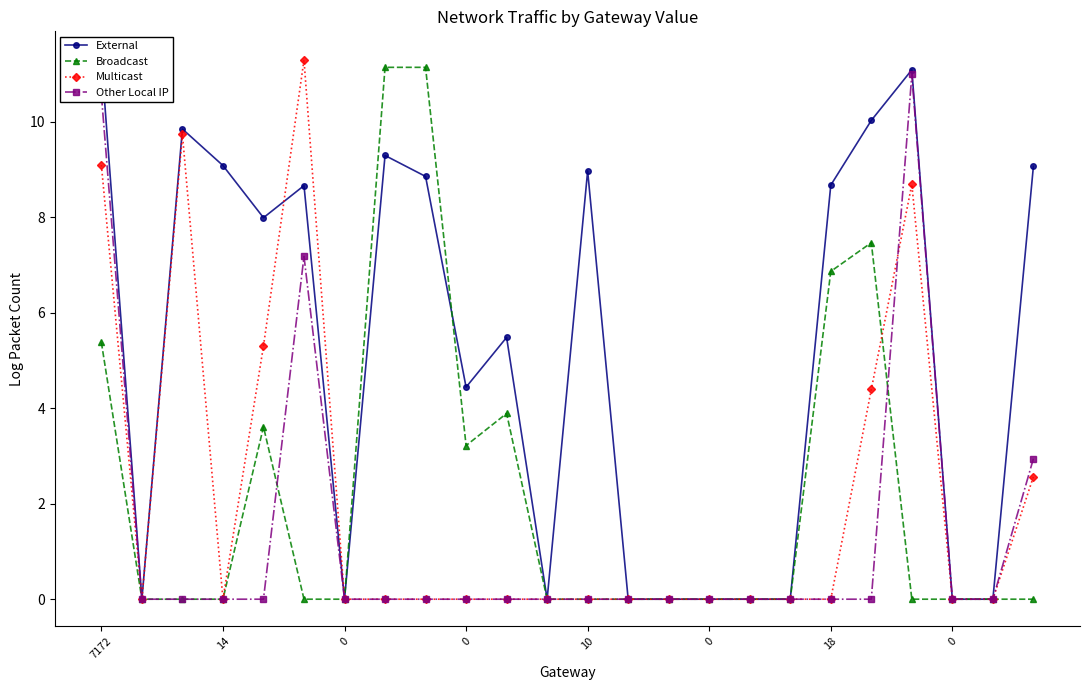

True or false: Multicast and Broadcast cross at least once.

True